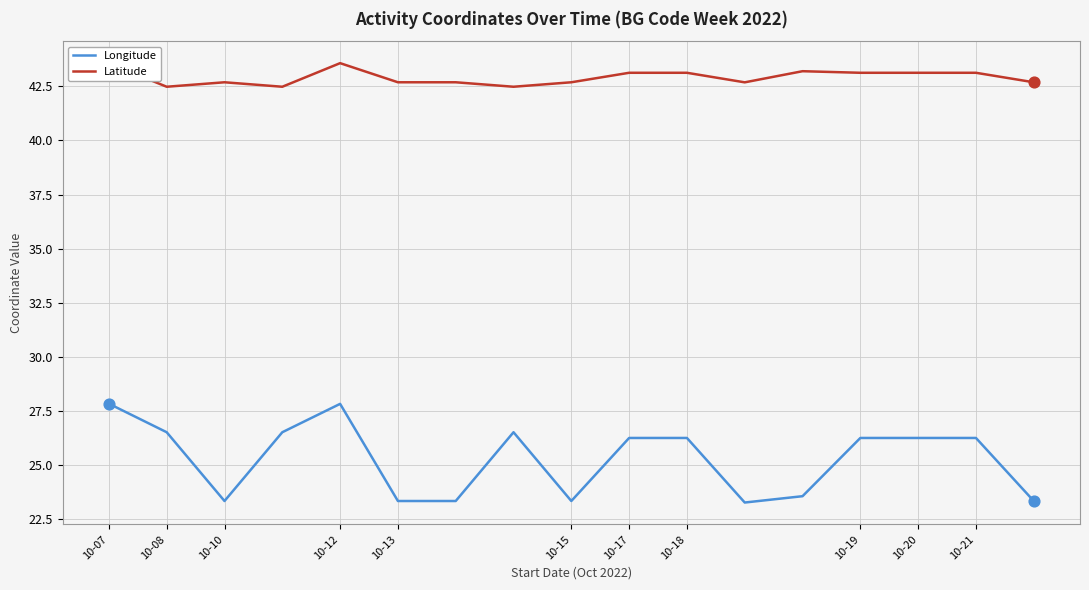

Which series has the widest spread of values?

Longitude